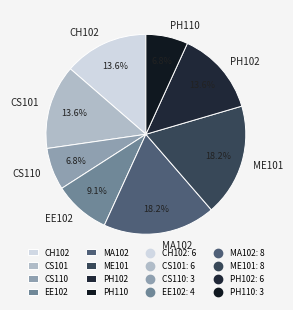

The CH102 slice represents 20% of the pie. True or false?

False